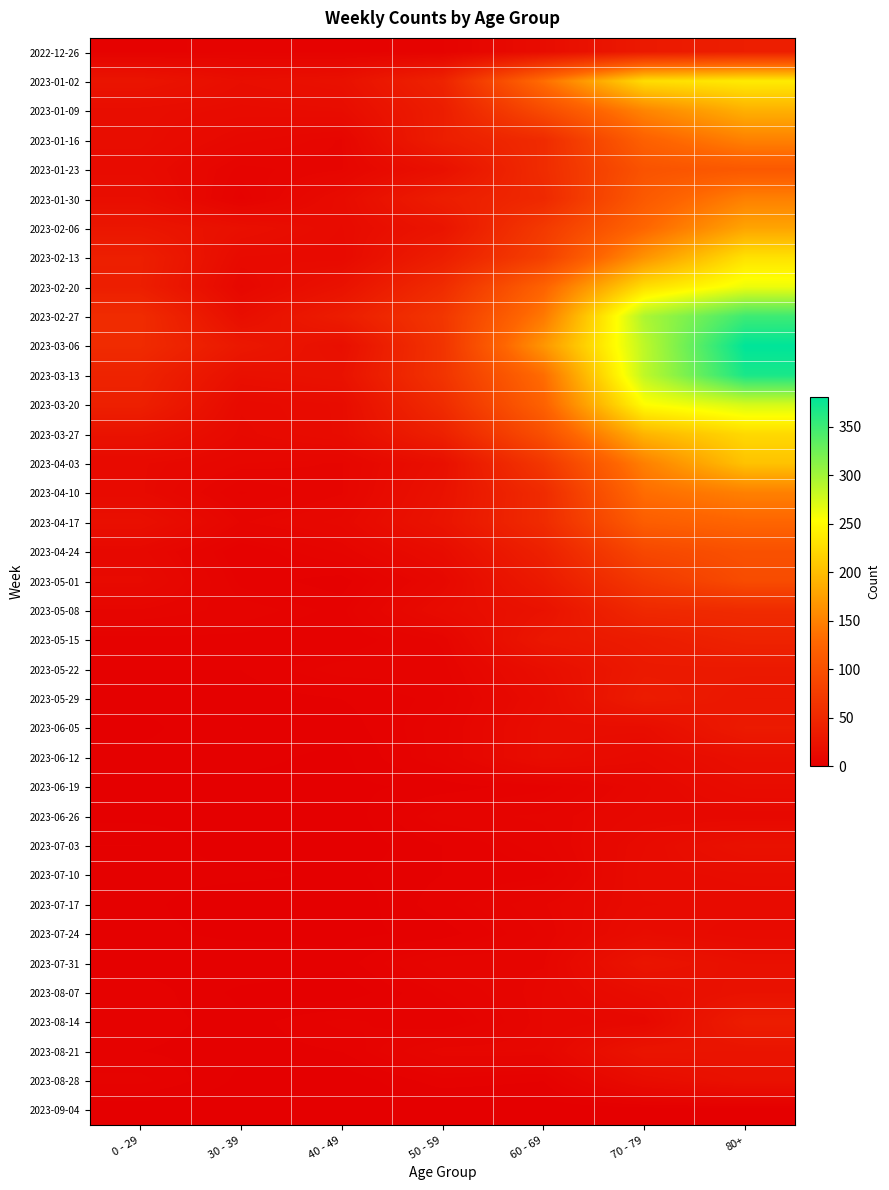

At which category is the sum across all series the highest?

80+